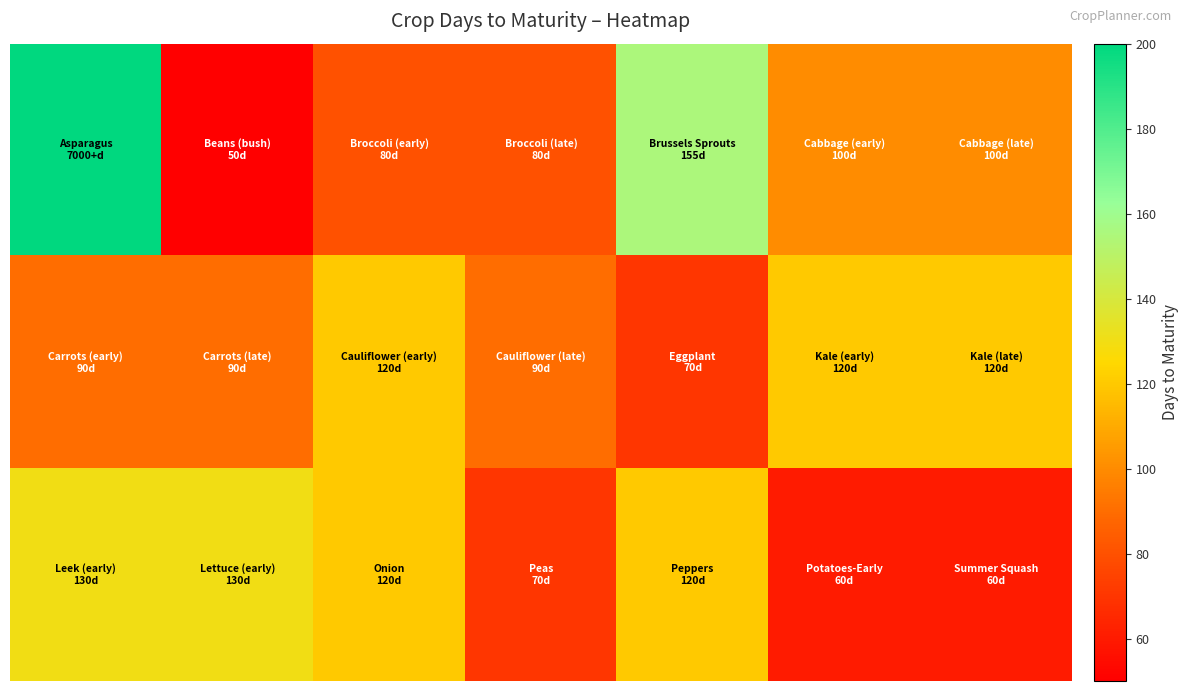

At how many categories does at least one series exceed 168?

1